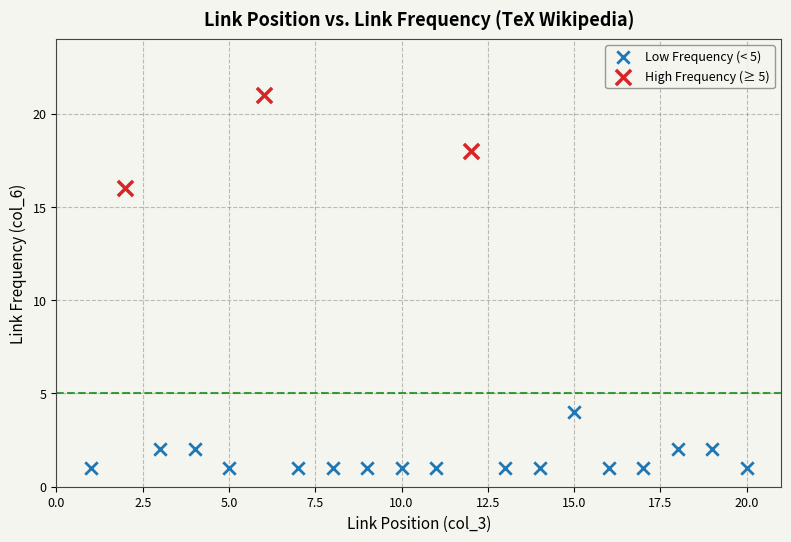

Which series contains the lowest Y value?

Low Frequency (< 5)